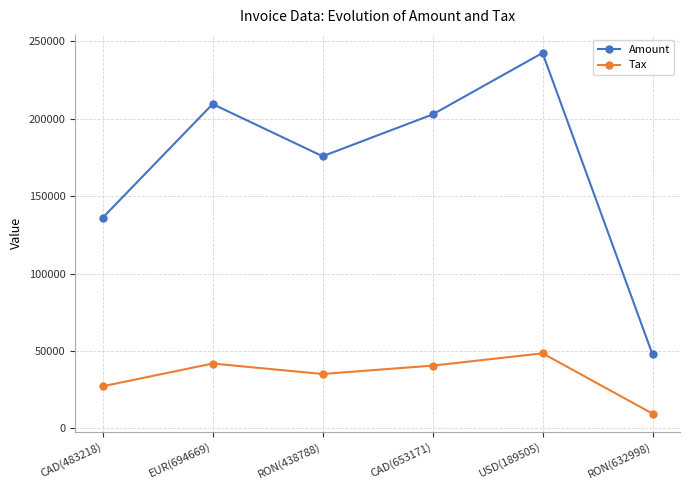

At which label is Amount closest to 145133?

CAD(483218)